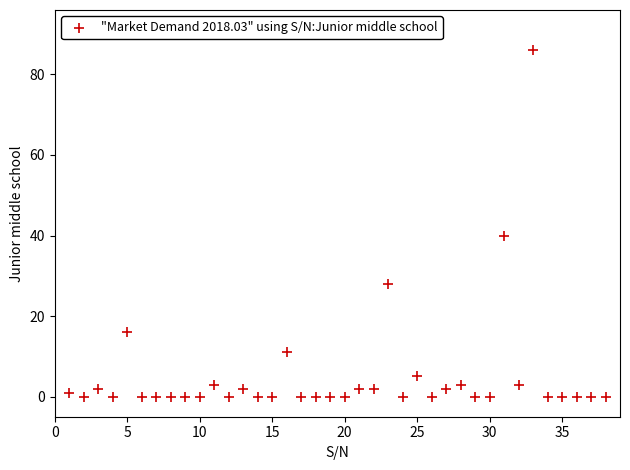

What Y value in the scatter plot is closest to 43?

40